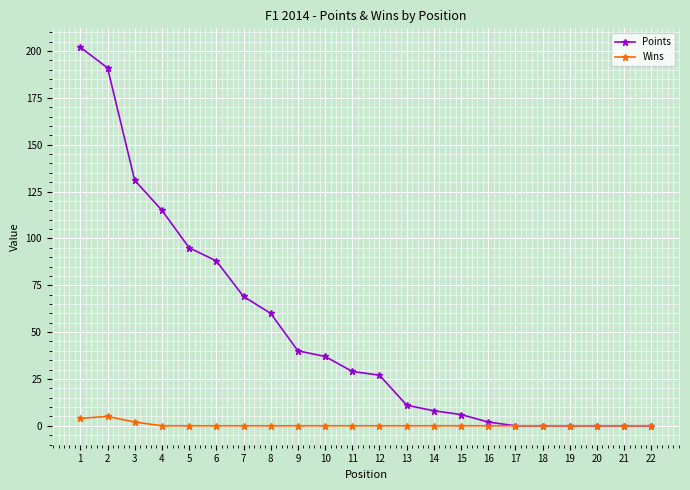

What is the difference between the highest and lowest values at 7?

69